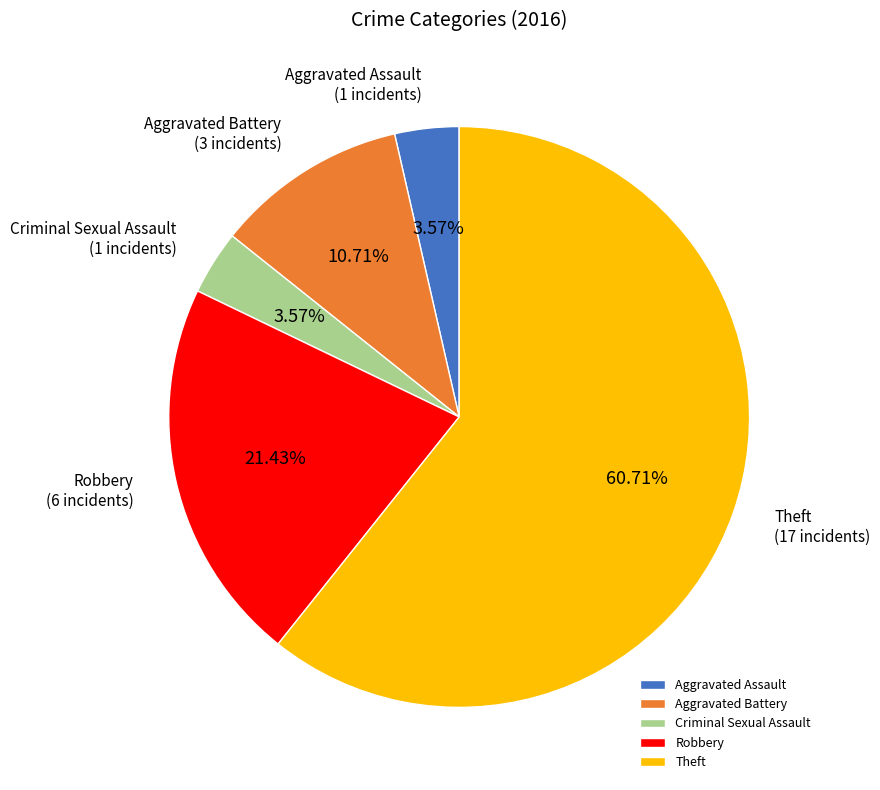

Do Aggravated Assault and Theft together represent more than half of the pie?

Yes